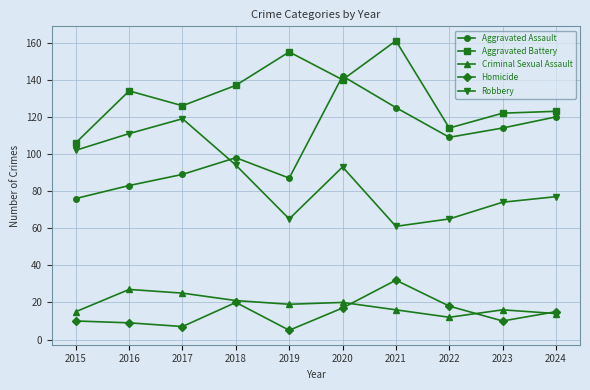

What is the approximate value of Aggravated Battery at 2018?

137